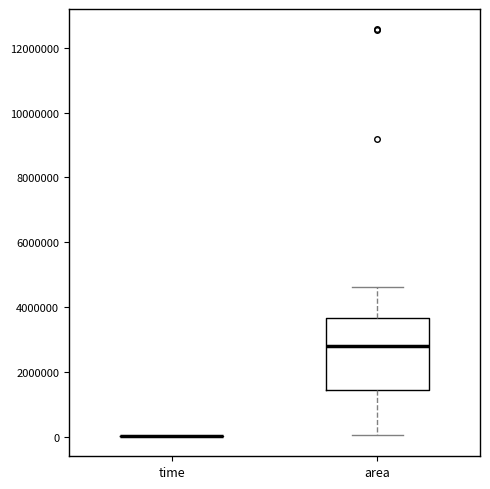

Reading left to right, read every box against the y-axis: the position of its median line, the range the box covers, and the ends of its whiskers. The values are not printed on the chart, so give them approximately, as read against the axis.

time: box collapsed to a line at 0, whiskers 0 to 0
area: median 2800000, box 1400000 to 3600000, whiskers 0 to 4600000